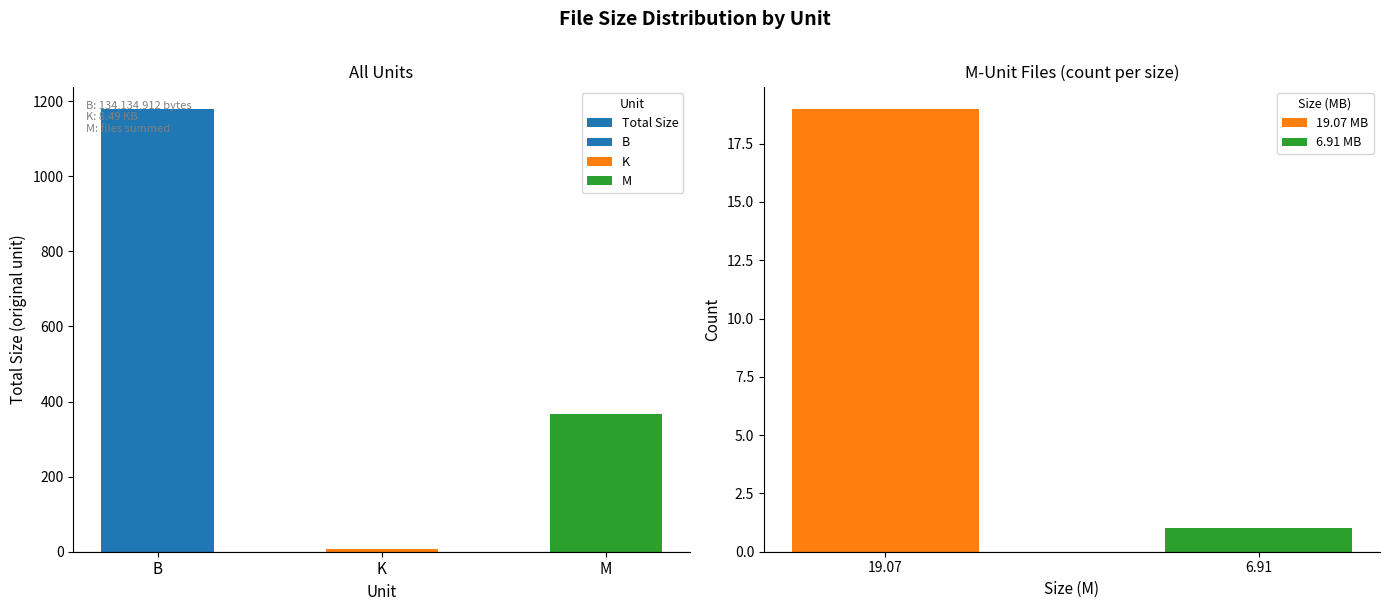

What is the value of the 2nd bar from the left?

8.5